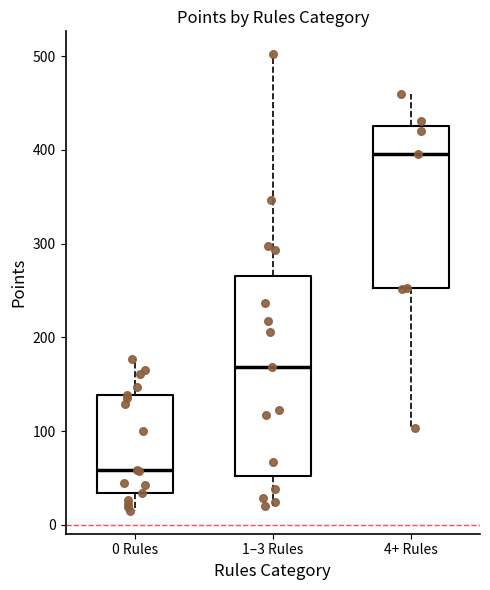

Which box's median line is the highest?

4+ Rules